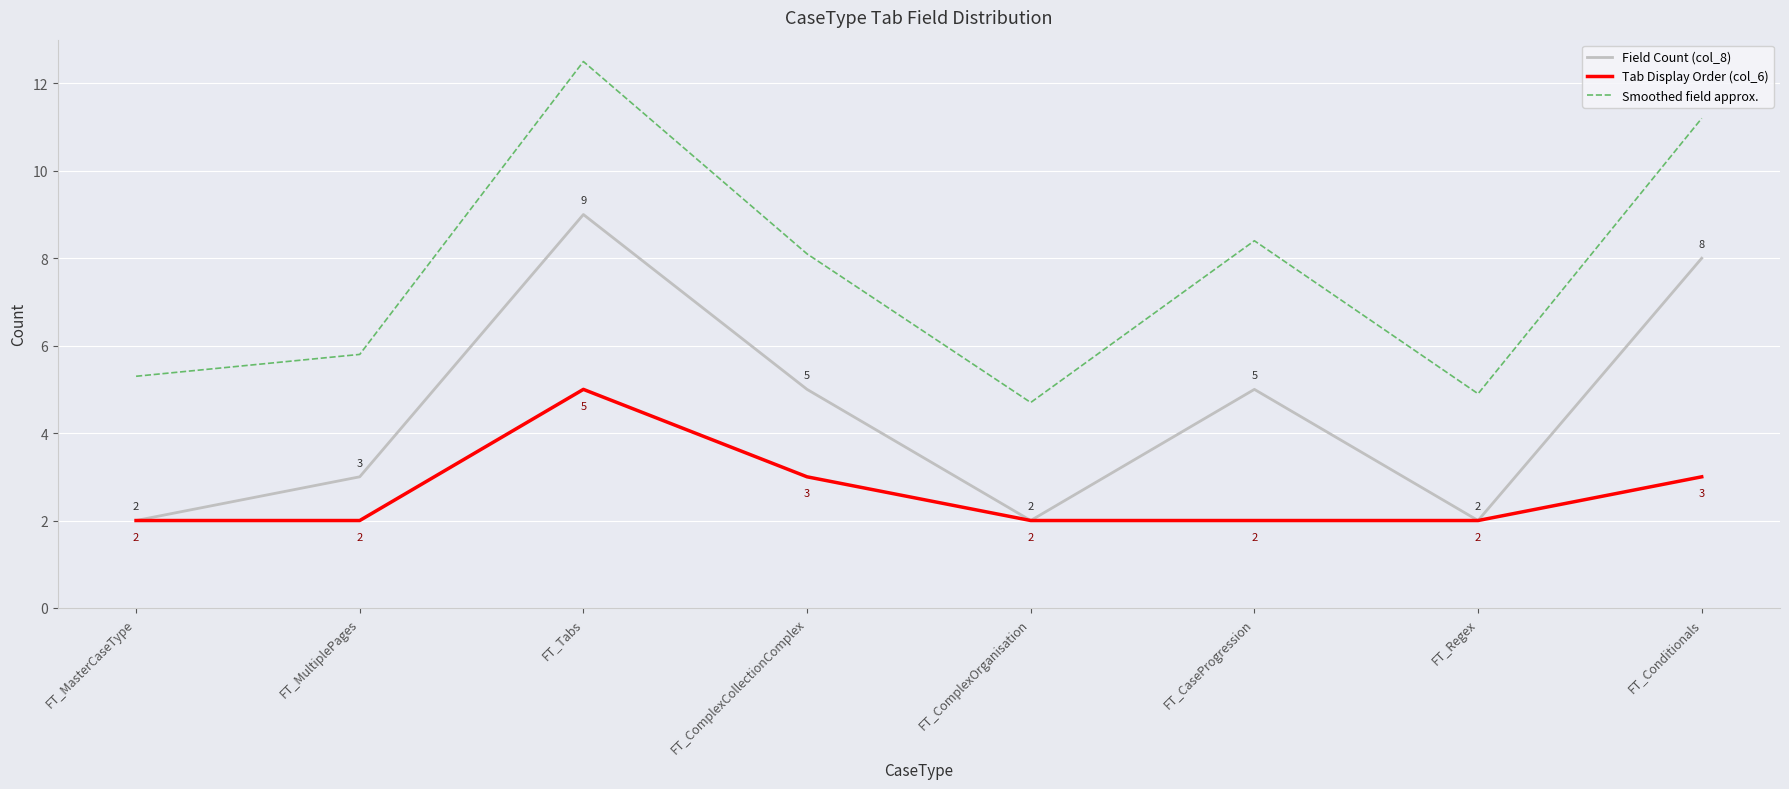

Read the Field Count (col_8) value at FT_CaseProgression.

5.0